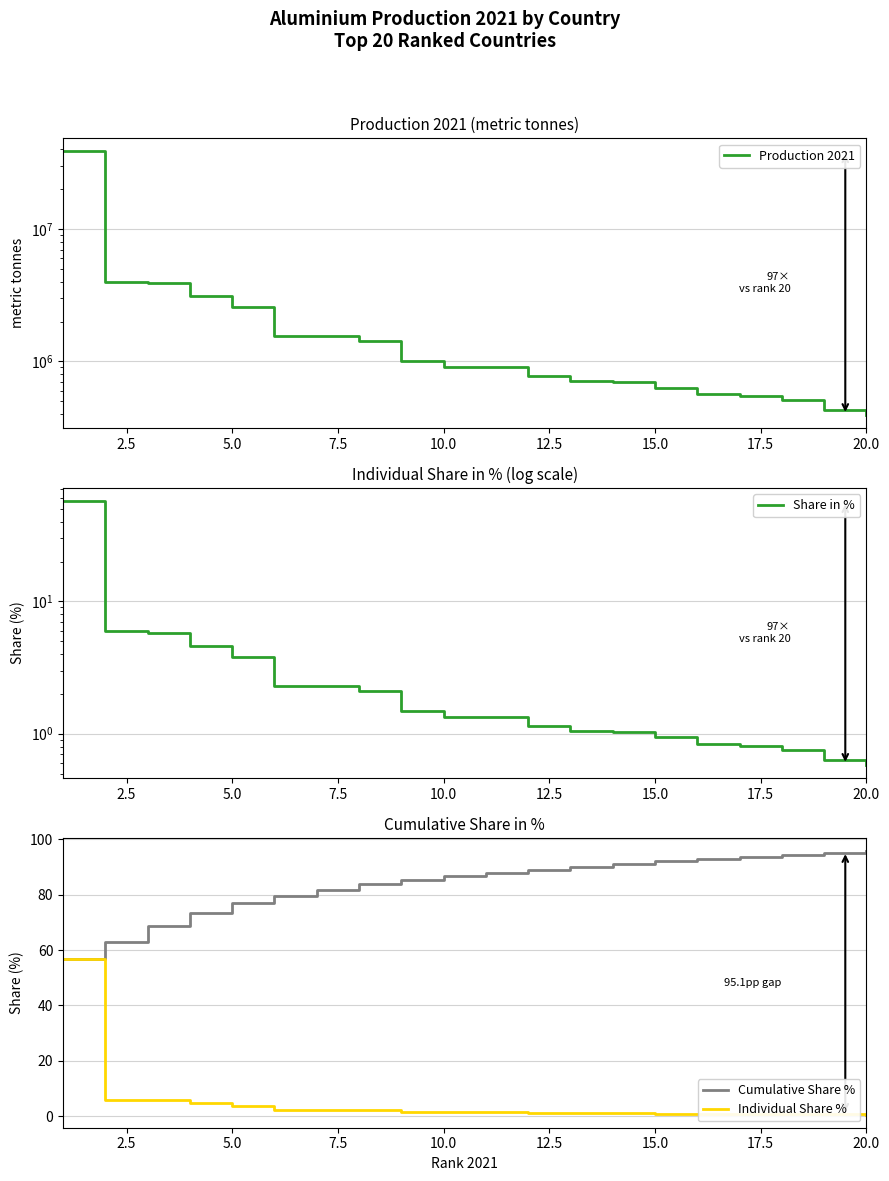

The Production 2021 series shows 1436914.1 at 5.0. True or false?

False